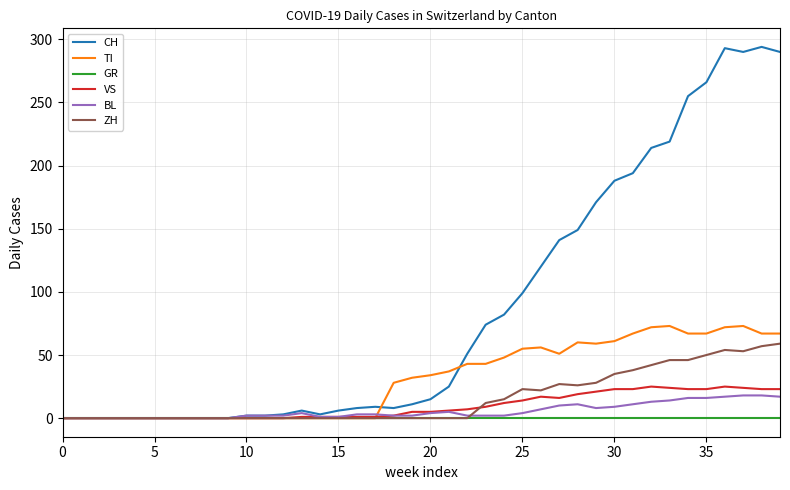

Which series has the largest total across all categories?

CH